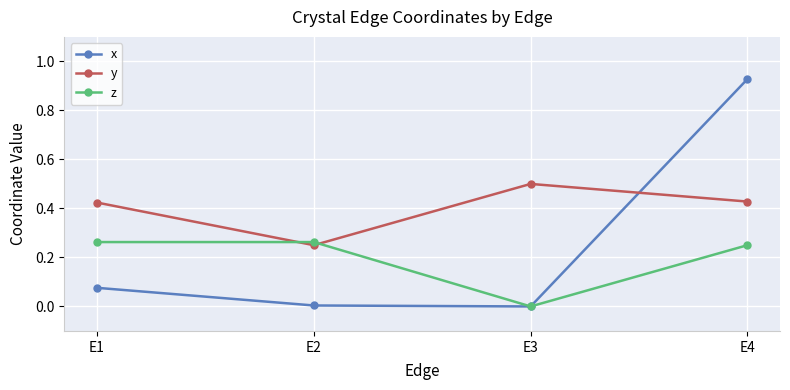

How many interior local valleys does the x series have?

1